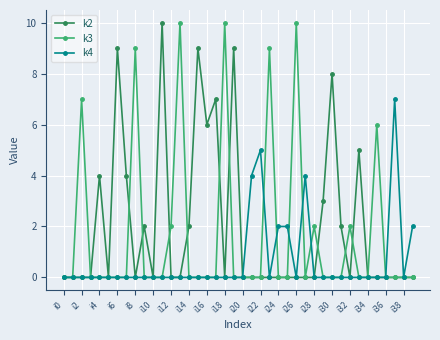

List the series in order of their overall mean, highest first.

k2, k3, k4